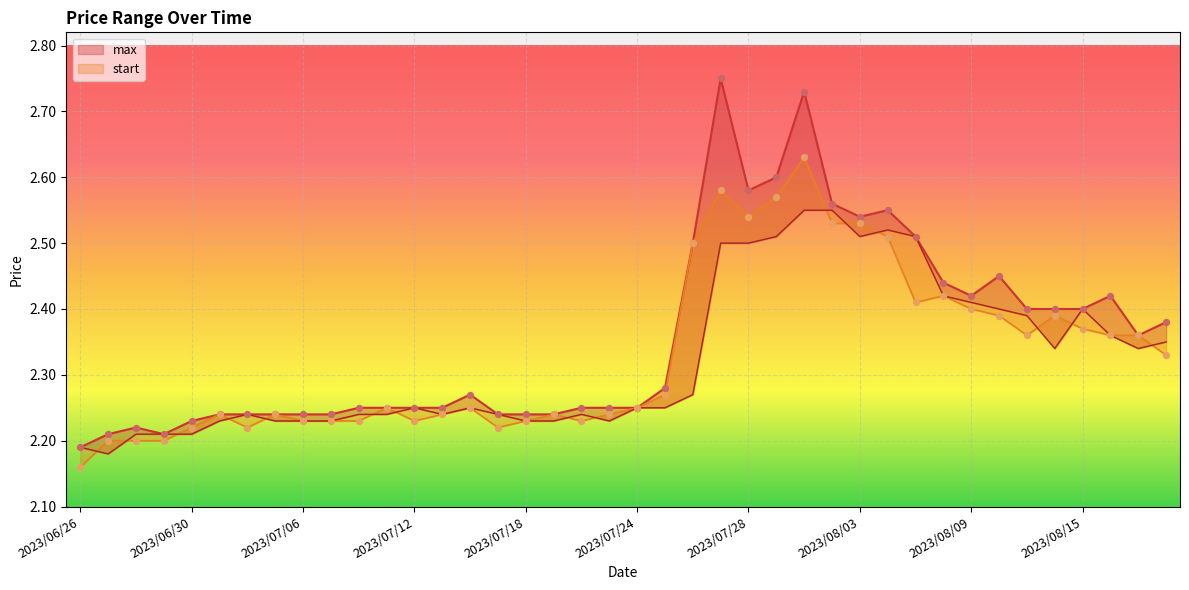

Is the value of max at 2023/08/07 greater than the value of end at 2023/08/09?

Yes